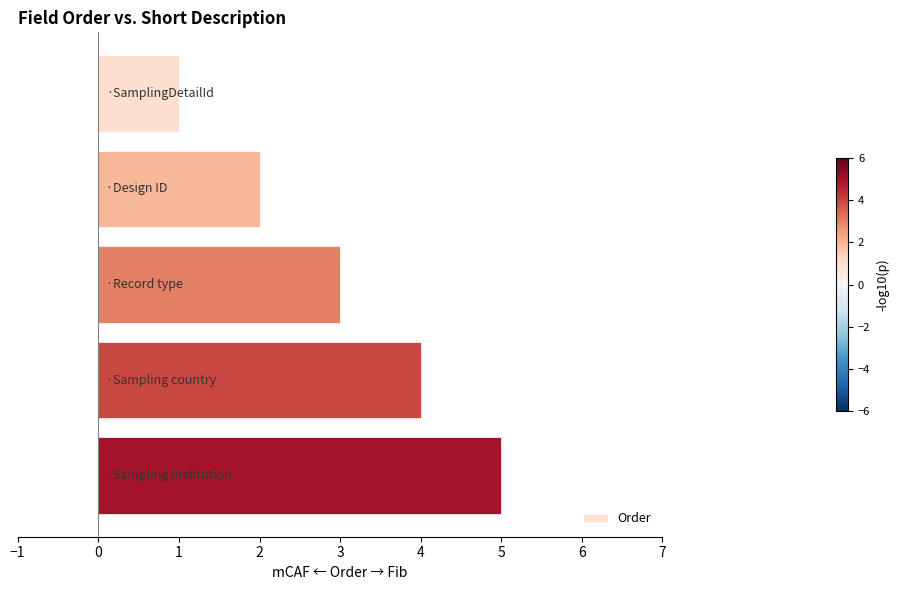

What is the greatest value displayed?

5